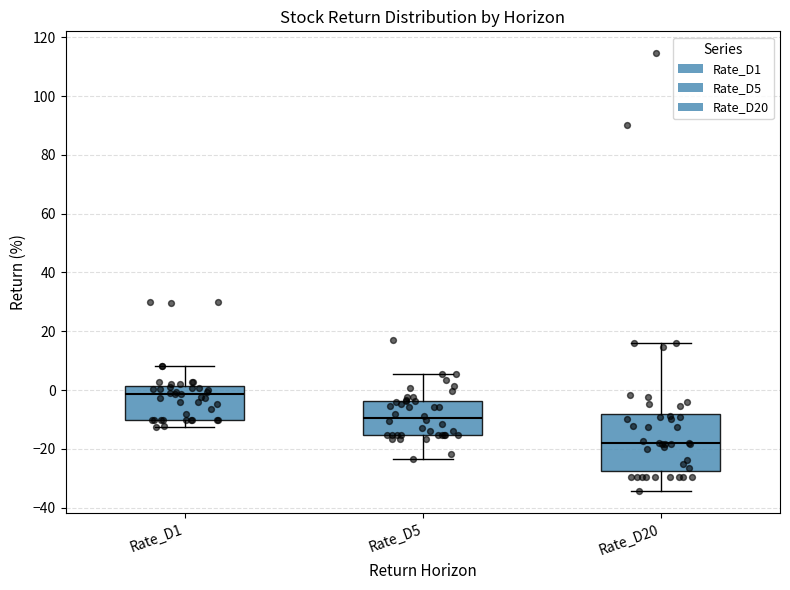

Reading left to right, read every box against the y-axis: the position of its median line, the range the box covers, and the ends of its whiskers. The values are not printed on the chart, so give them approximately, as read against the axis.

Rate_D1: median -2, box -10 to 2, whiskers -12 to 8
Rate_D5: median -10, box -16 to -4, whiskers -24 to 6
Rate_D20: median -18, box -28 to -8, whiskers -34 to 16